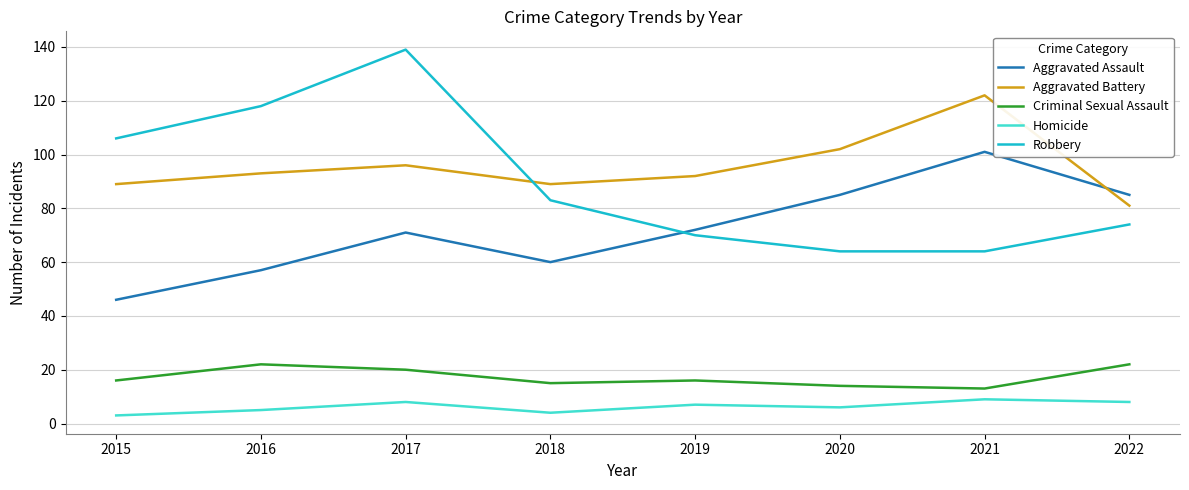

The Aggravated Assault series shows 11 at 2015. True or false?

False